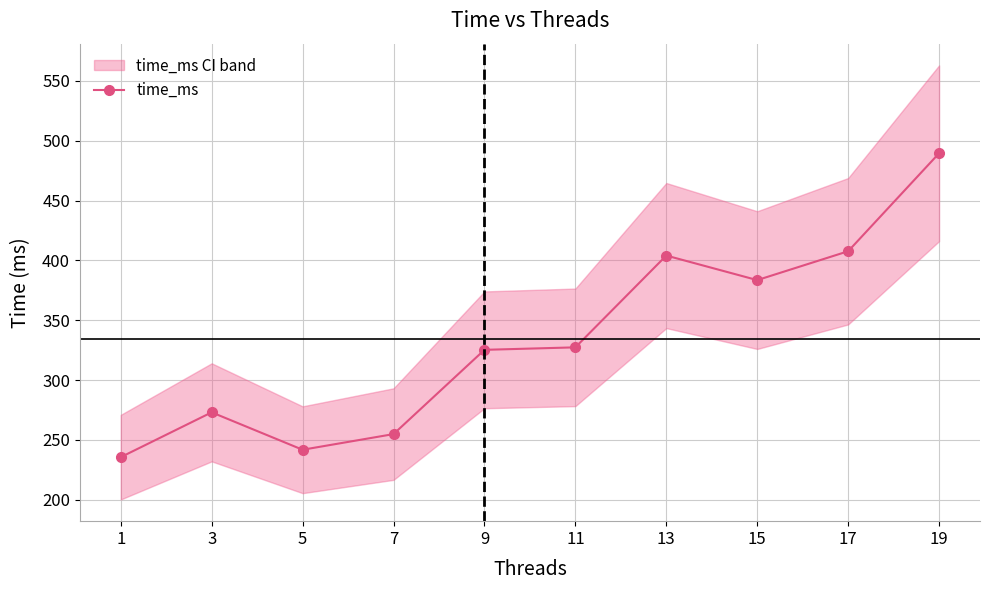

List the labels in order of value, smallest first.

1, 5, 7, 3, 9, 11, 15, 13, 17, 19